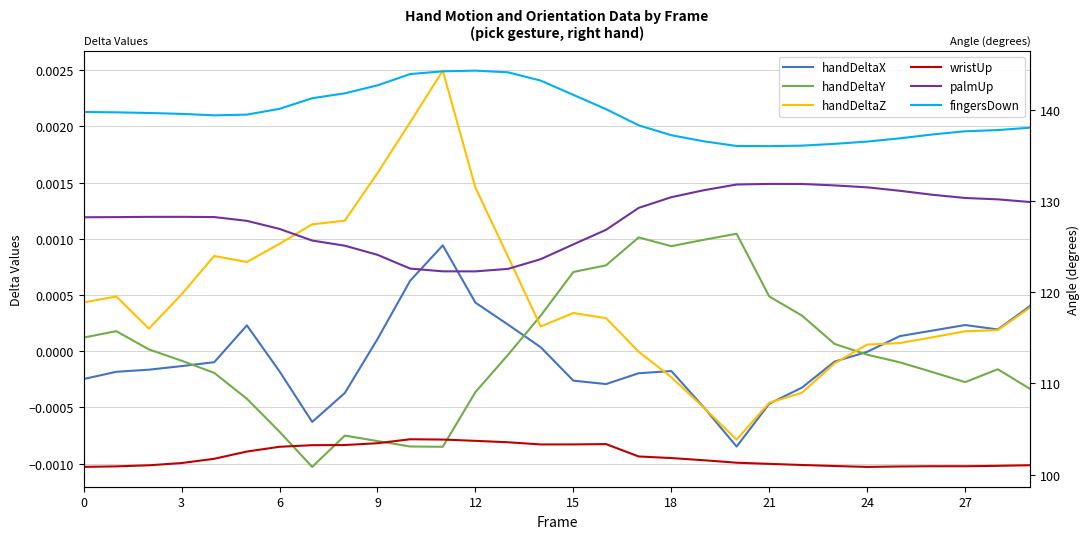

What is the greatest value displayed?

144.3